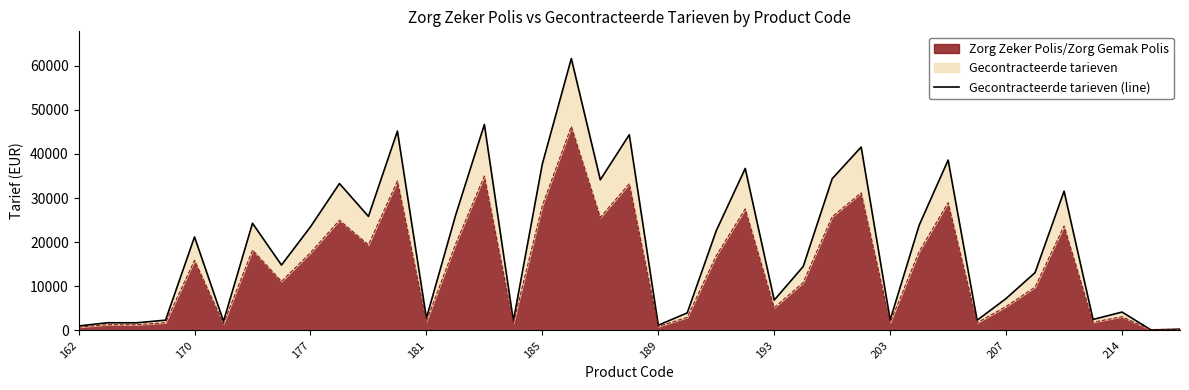

The value at 170 is 2895.5. True or false?

False